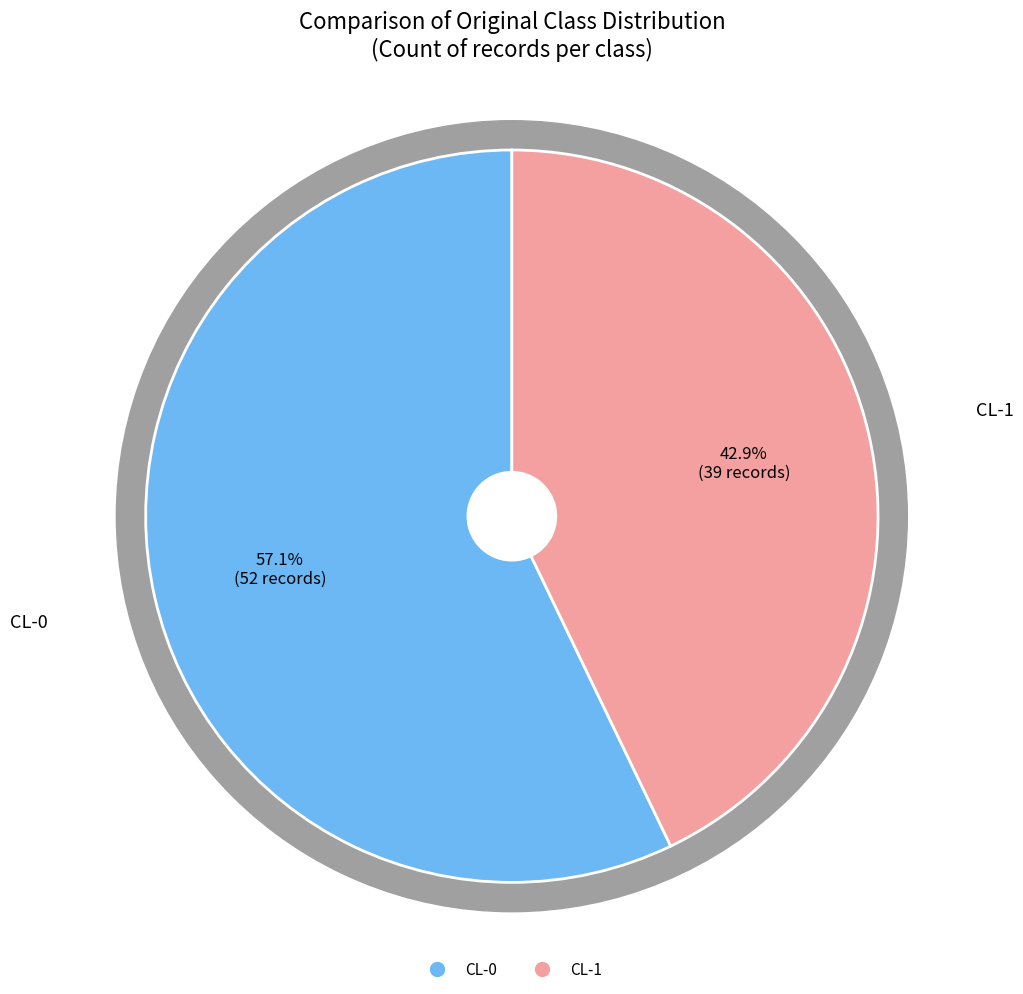

Count the number of slices in the pie.

2